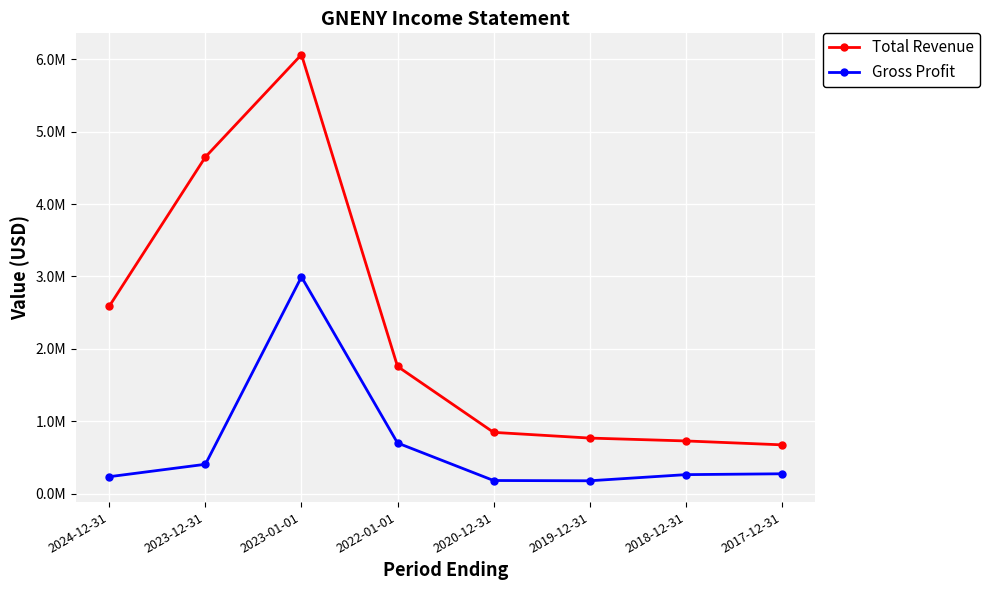

True or false: Gross Profit and Total Revenue cross at least once.

False